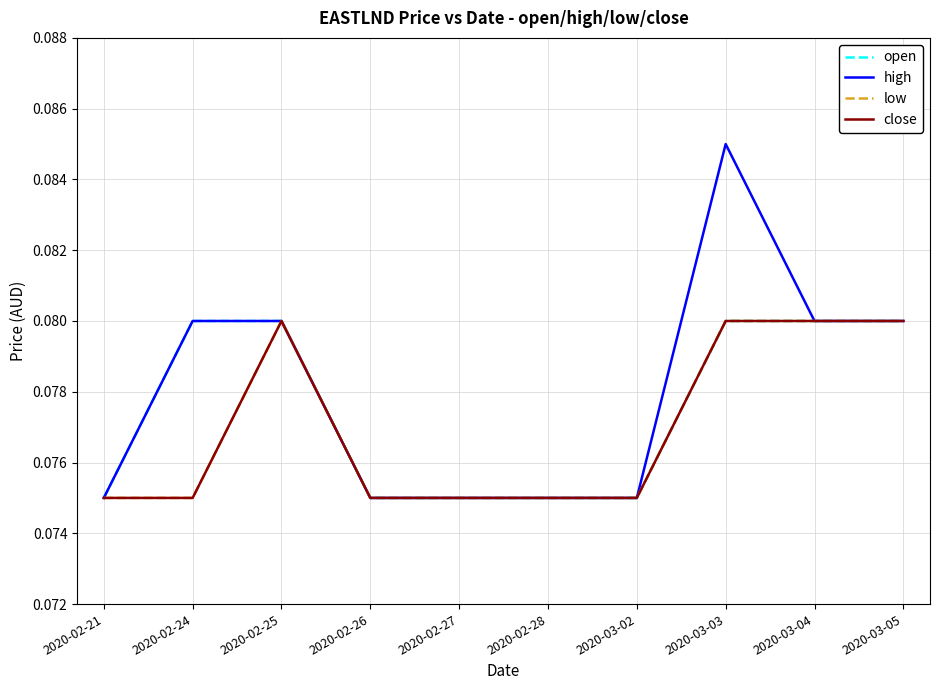

What is the value of the low point at the 2nd from the left?

0.1